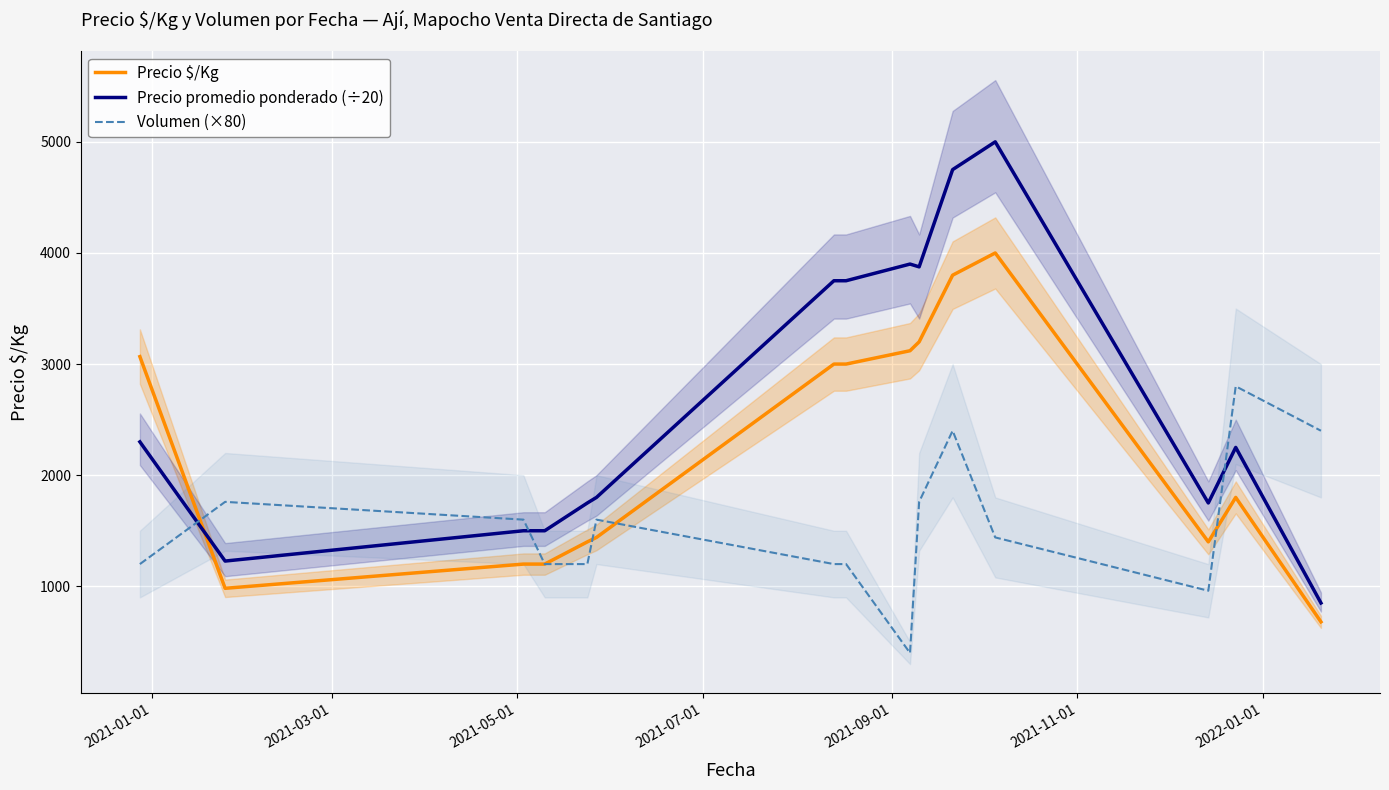

How many intersections are there between Precio promedio ponderado (÷20) and Precio $/Kg?

1